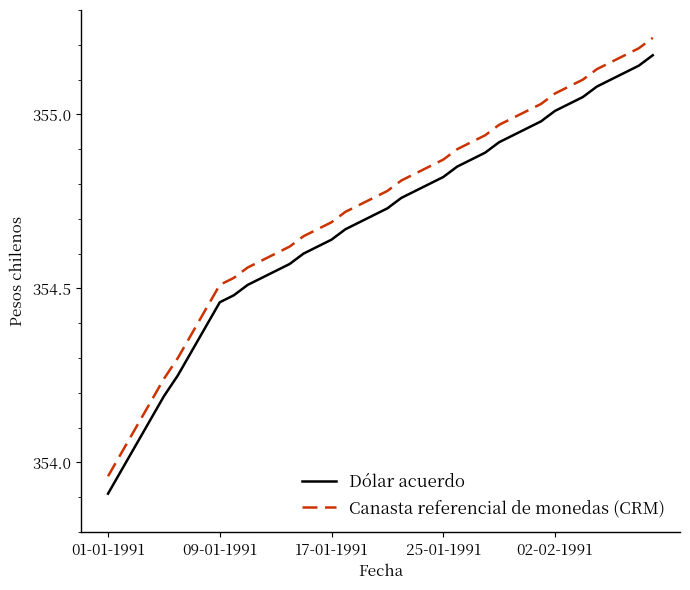

What is the difference between the maximum and minimum values in the Canasta referencial de monedas (CRM) series?

1.3